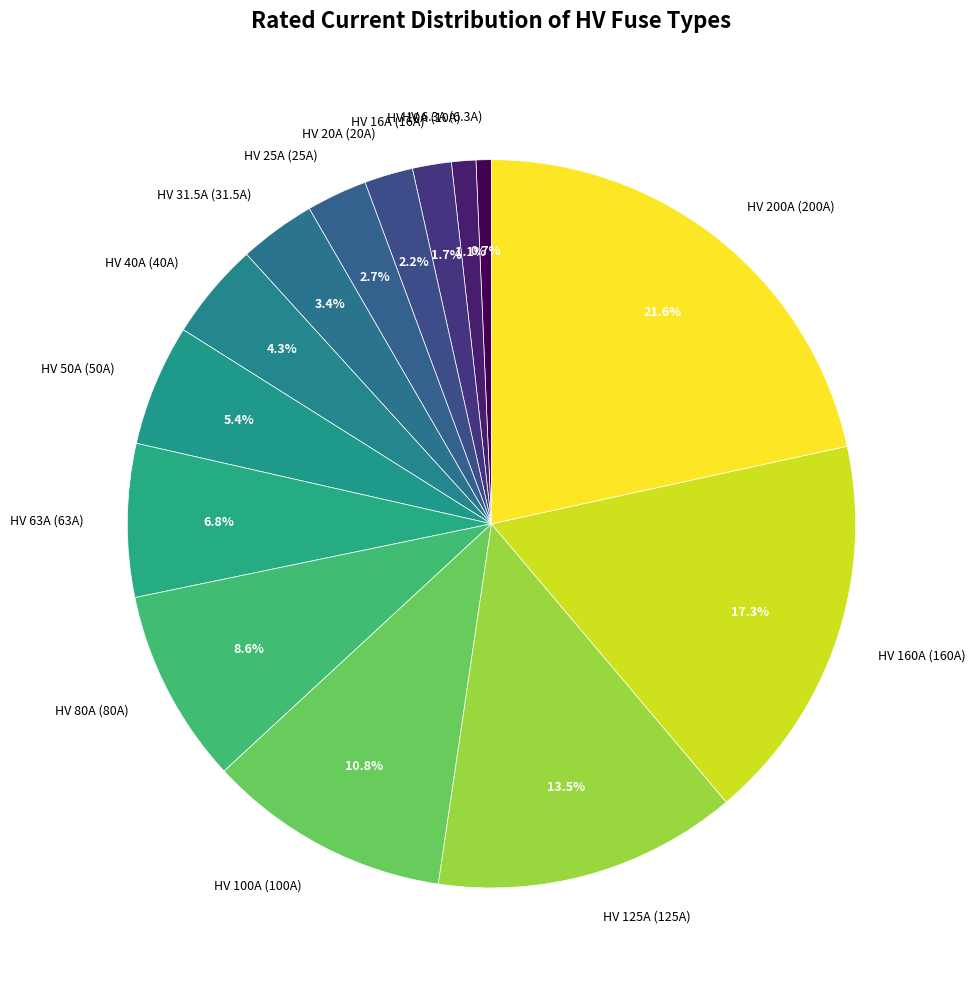

Which category has the biggest portion of the pie?

HV 200A